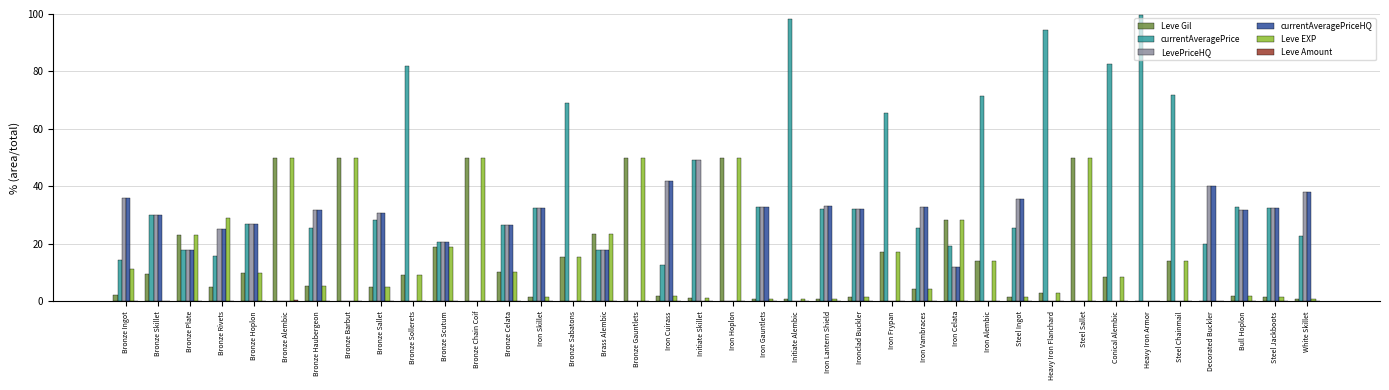

True or false: currentAveragePrice has a value of 29.1 at Iron Celata.

False